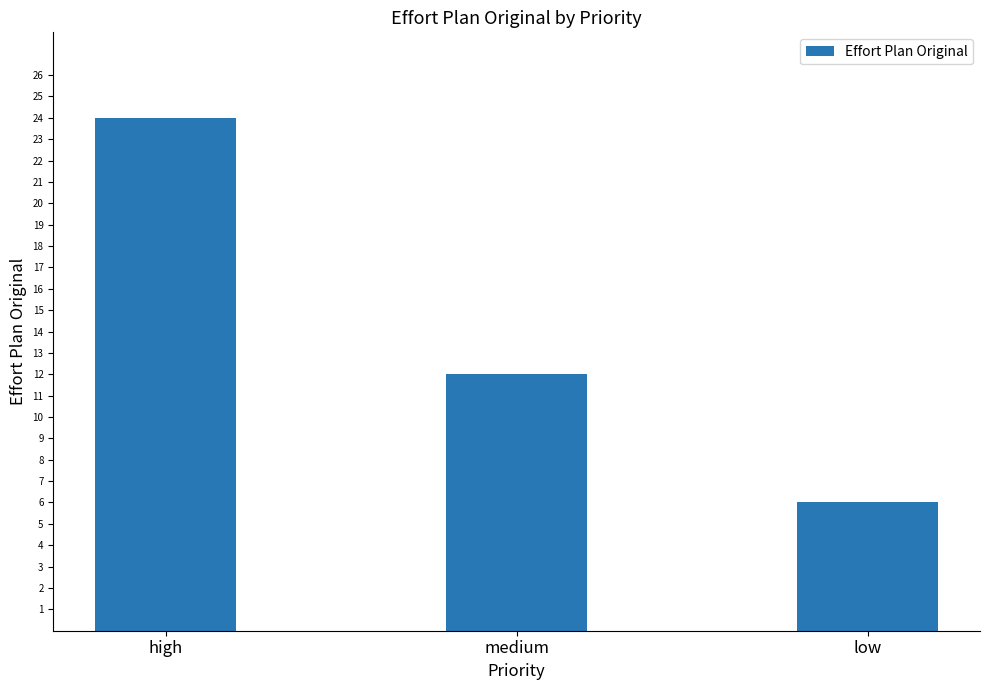

What is the approximate value at low, to the nearest 10?

10